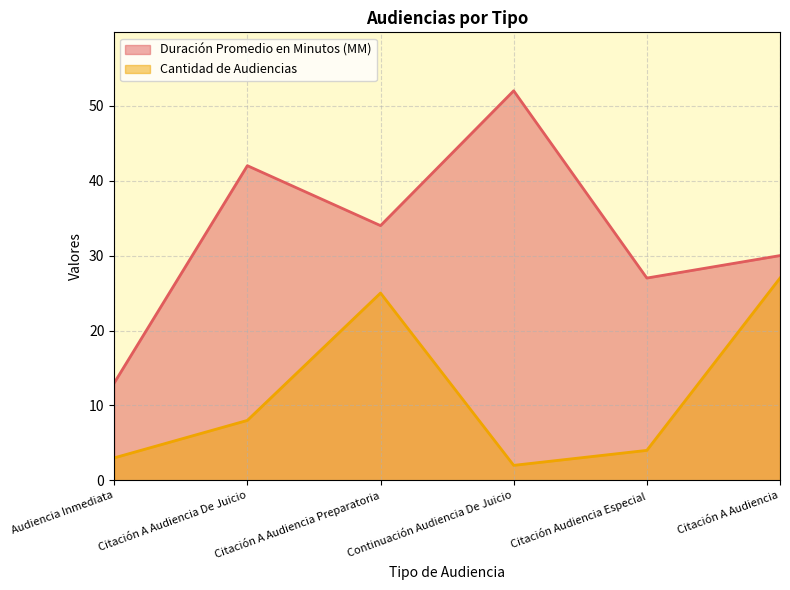

List the series in order of their overall mean, lowest first.

Cantidad de Audiencias, Duración Promedio en Minutos (MM)